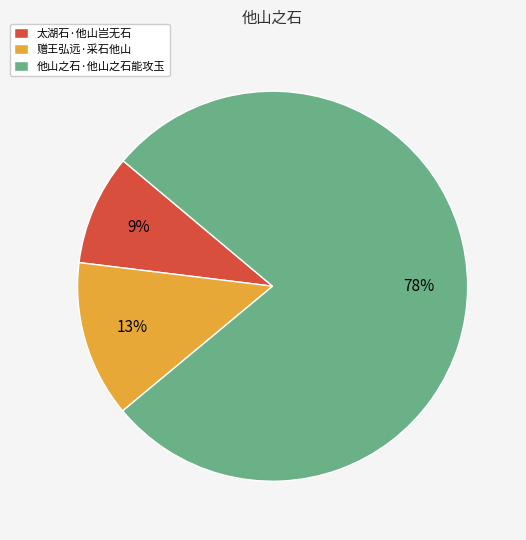

What percentage is the 太湖石·他山岂无石 slice, to the nearest percent?

9%